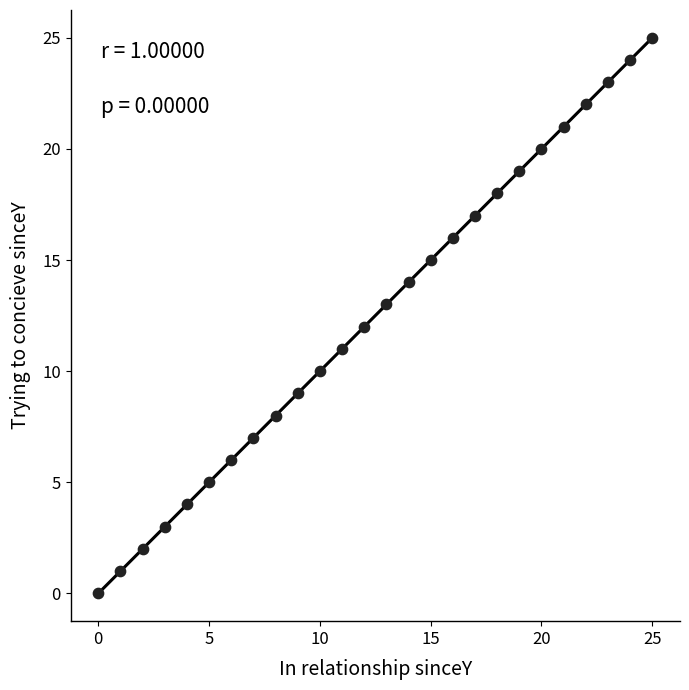

What is the range of Y values (max minus min)?

25